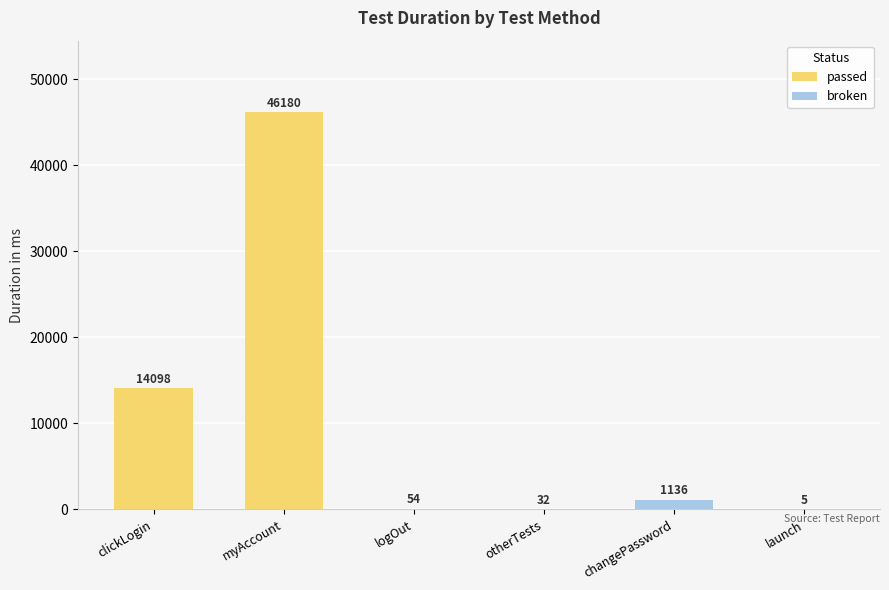

Reading left to right, what are all the values shown in this chart?

passed: clickLogin=14098	myAccount=46180	logOut=0	otherTests=0	changePassword=0	launch=0
broken: clickLogin=0	myAccount=0	logOut=54	otherTests=32	changePassword=1136	launch=5